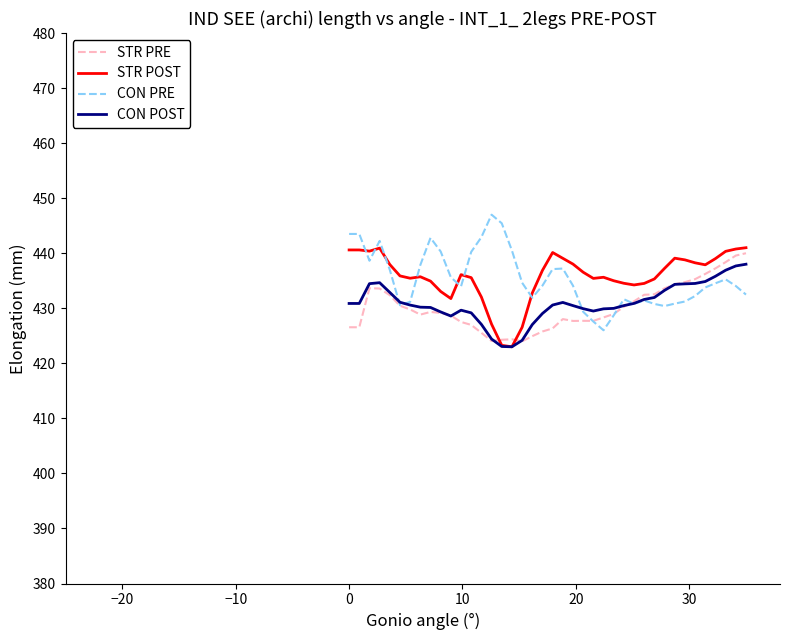

What is the smallest value displayed?

423.0